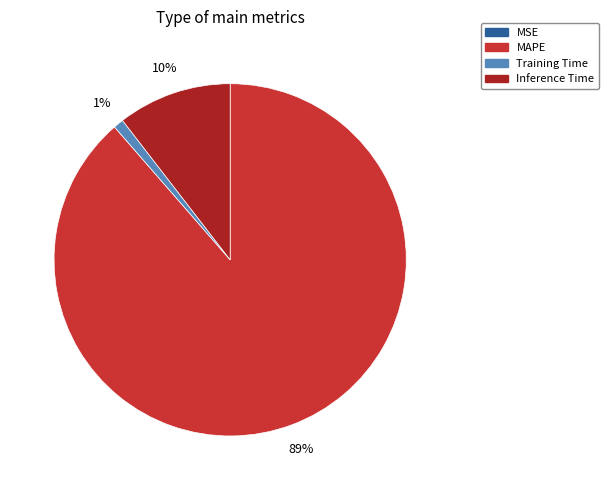

Is there any slice that represents more than half of the pie?

Yes